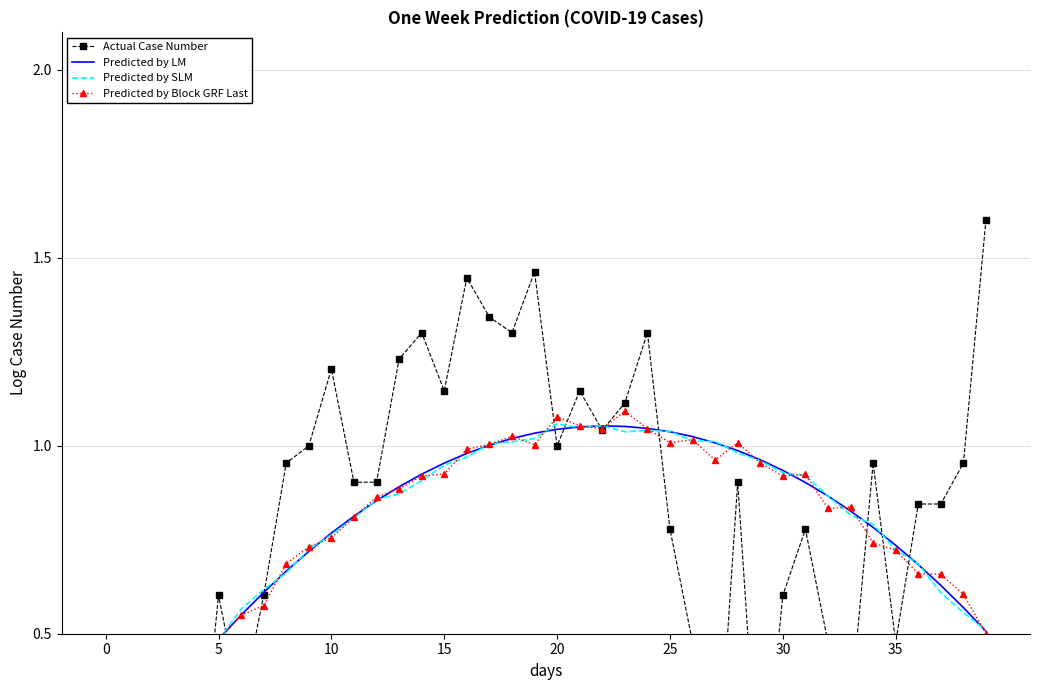

The Predicted by LM series shows 0.3 at 39. True or false?

False